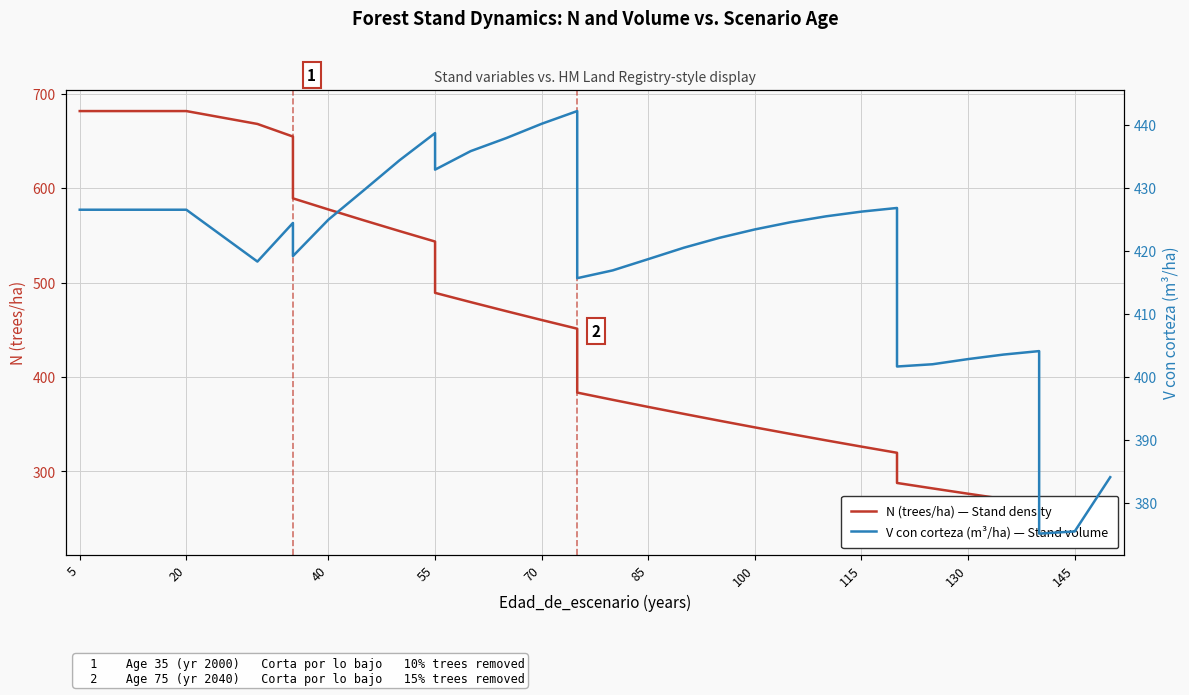

How many interior local peaks does the V con corteza (m³/ha) — Stand volume series have?

5